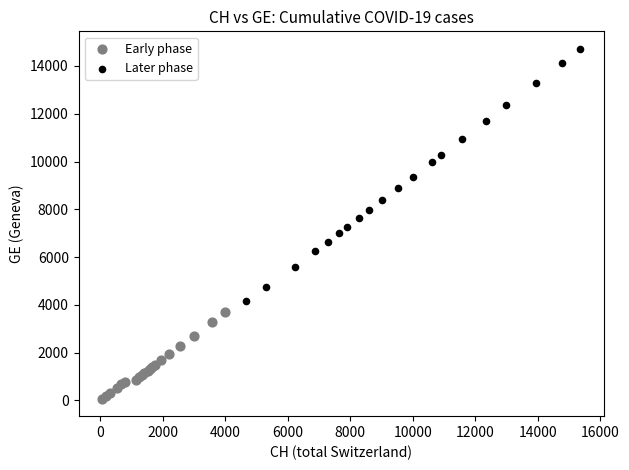

Which series has the widest spread of Y values?

Later phase